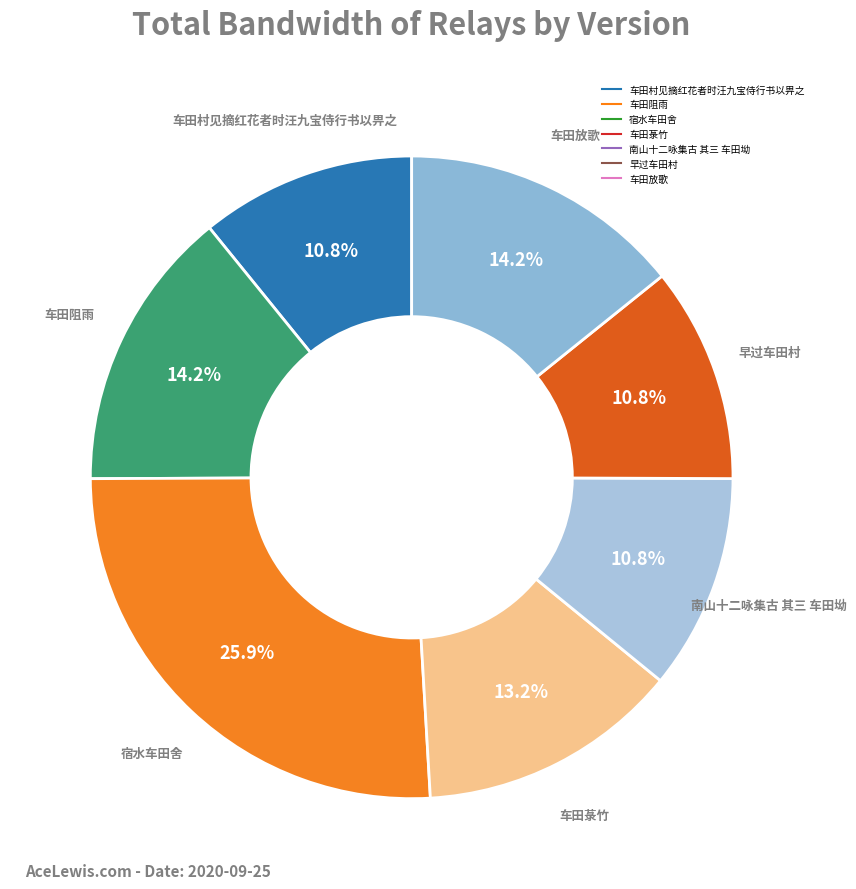

Which slice is the largest?

宿水车田舍